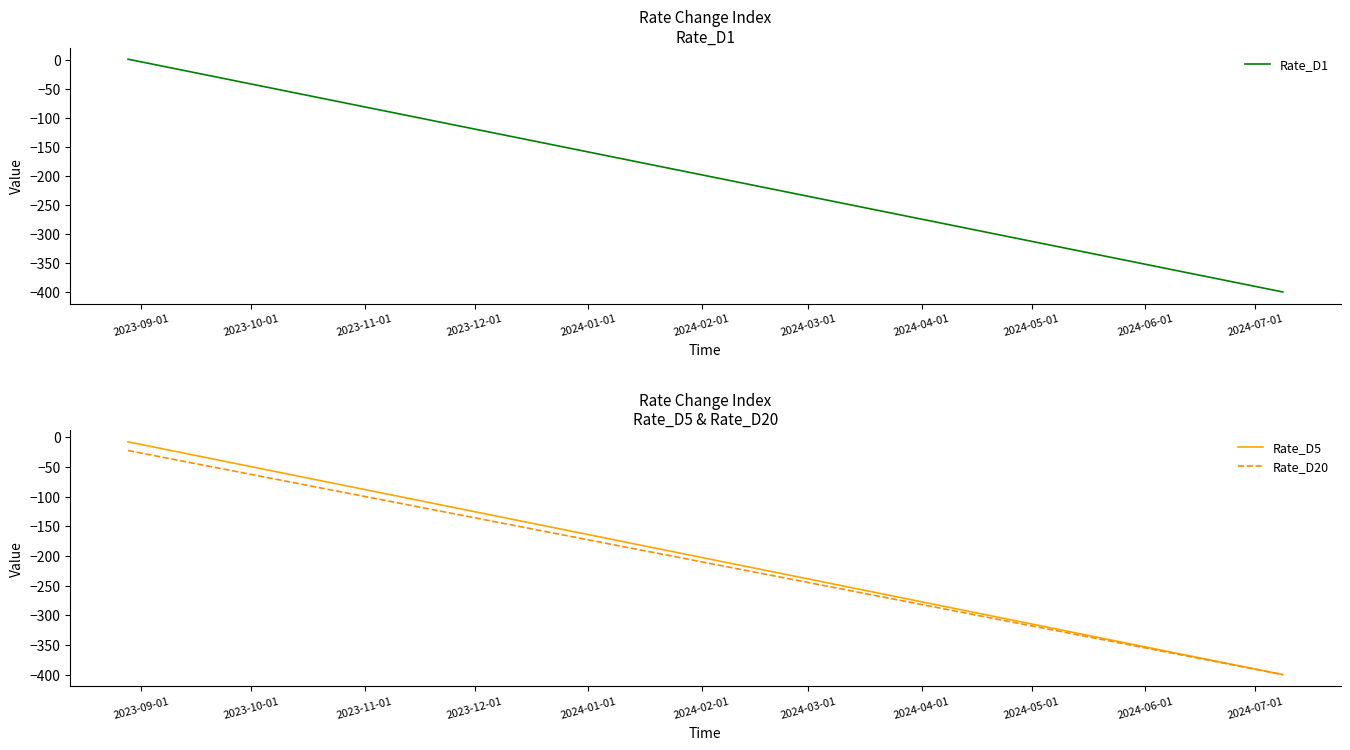

What is the maximum value for Rate_D5?

-7.9